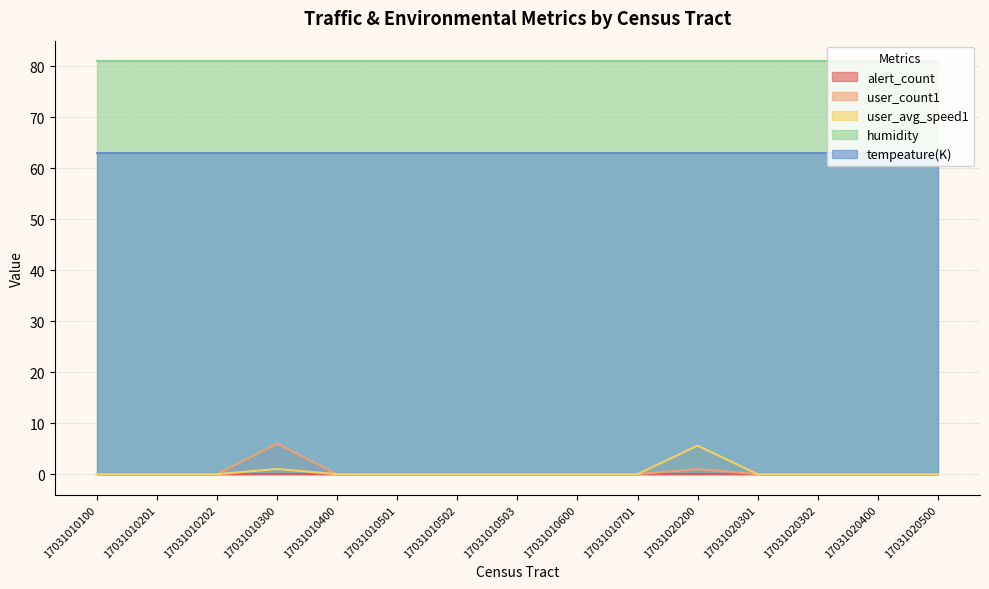

What are all the series names shown in the legend?

alert_count, user_count1, user_avg_speed1, humidity, tempeature(K)